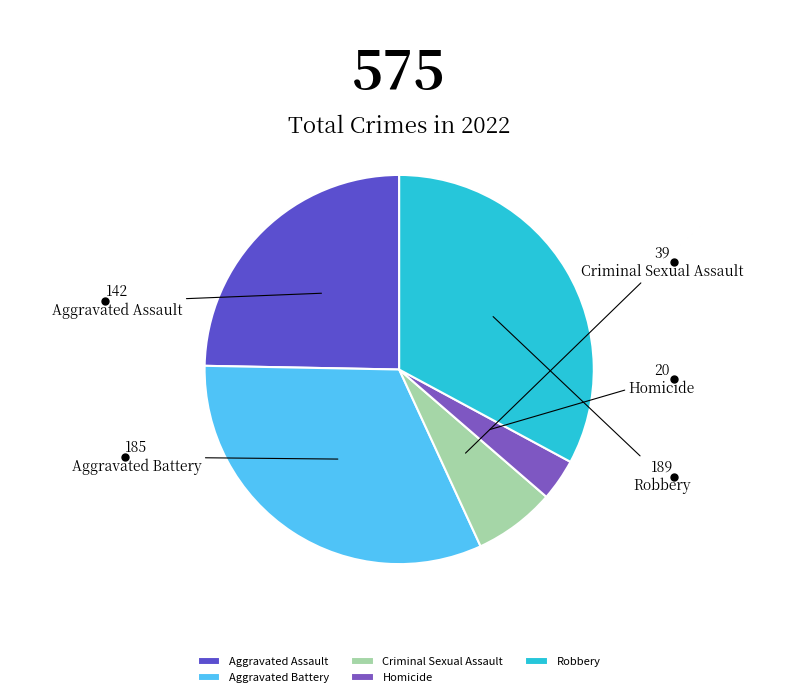

Does Aggravated Battery account for over 50% of the chart?

No